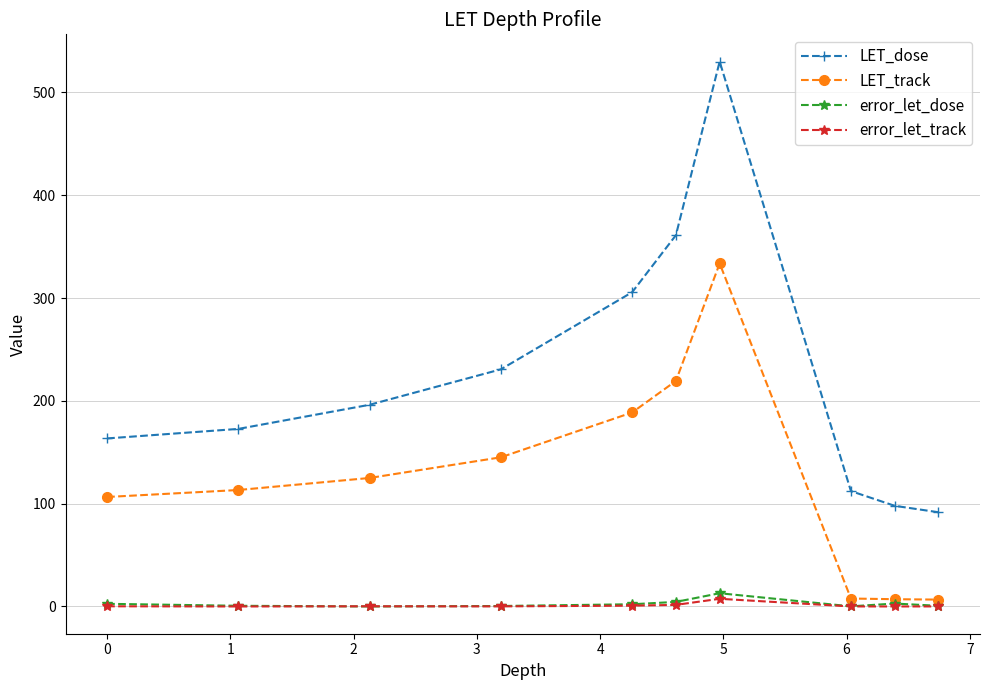

What is the difference between the second highest and second lowest values in the error_let_dose series?

4.3